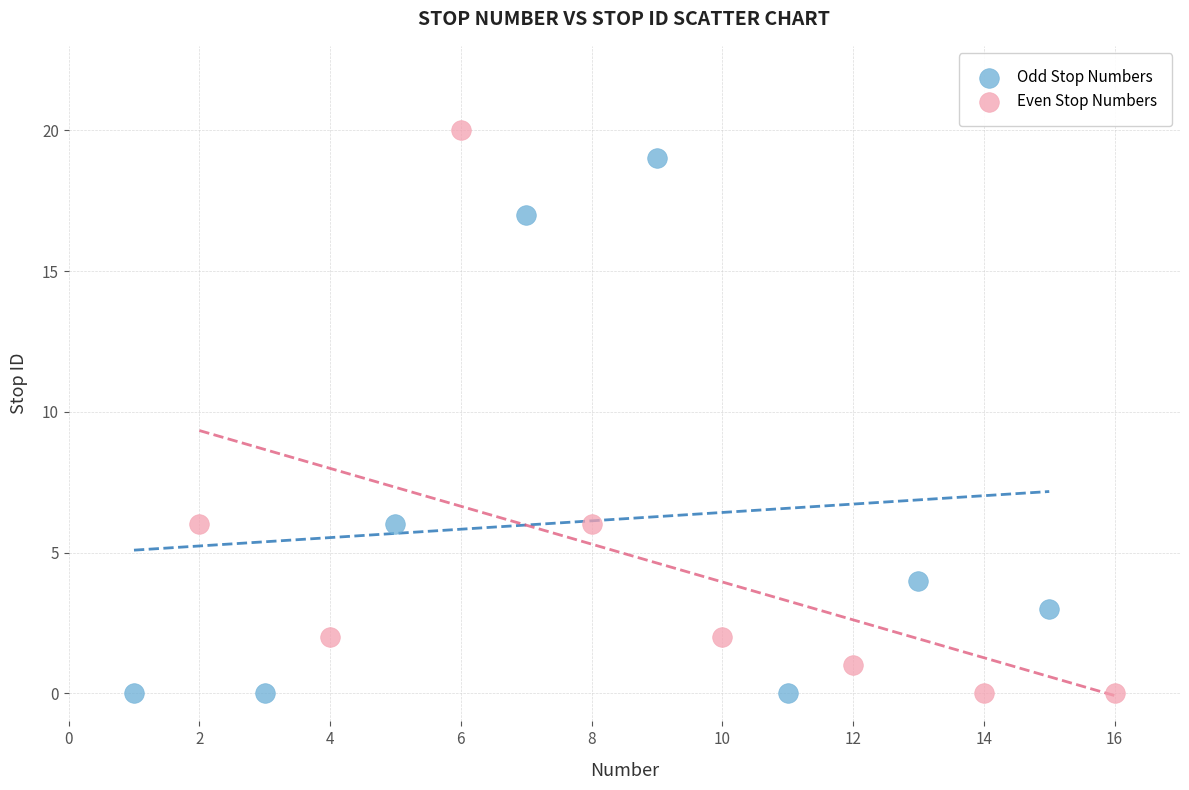

Which series has the widest spread of Y values?

Even Stop Numbers